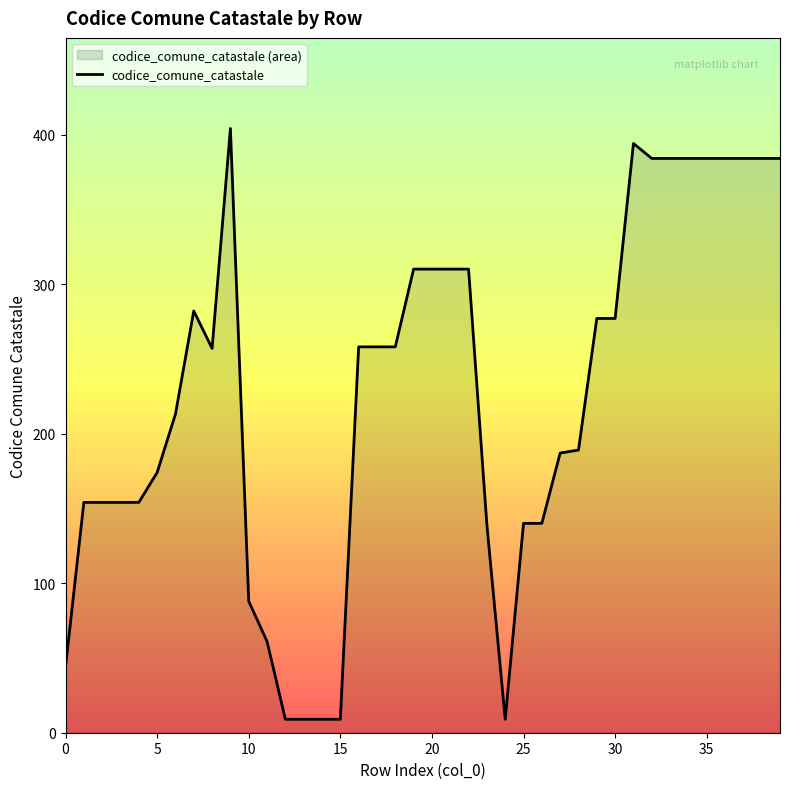

What is the greatest value displayed?

404